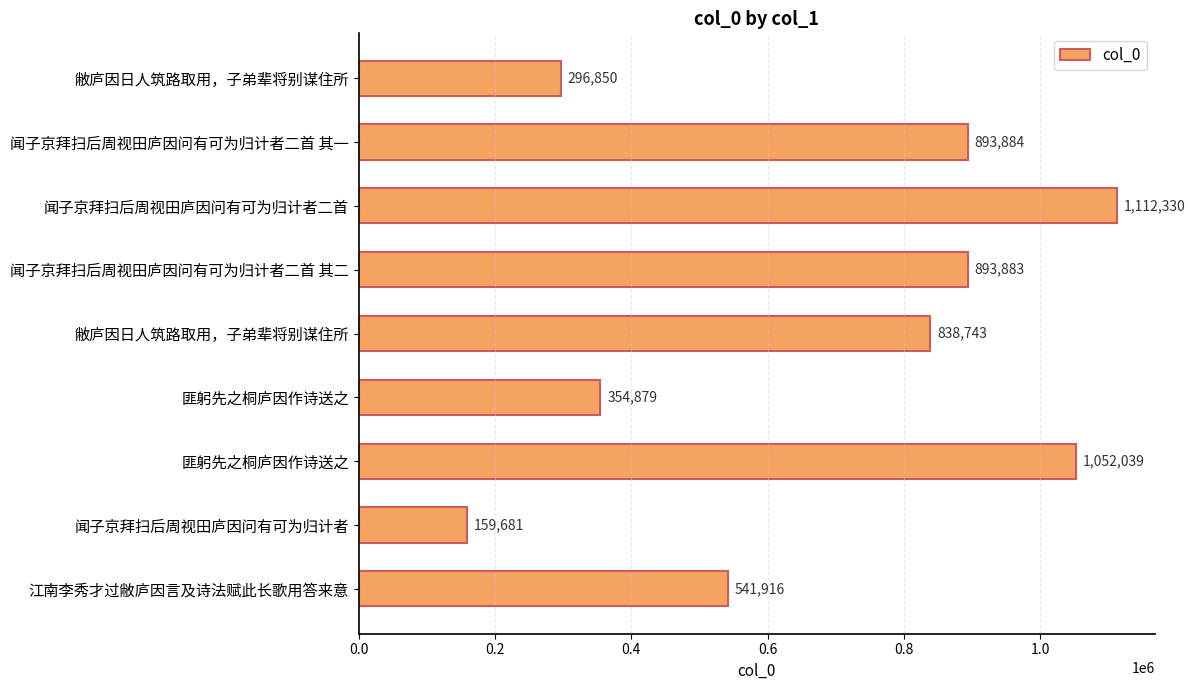

How many data points does each series have?

9